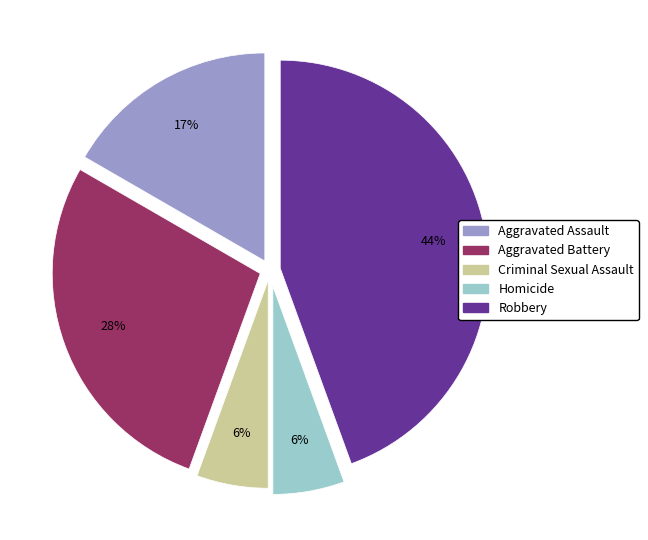

What is the largest slice in the pie chart?

Robbery